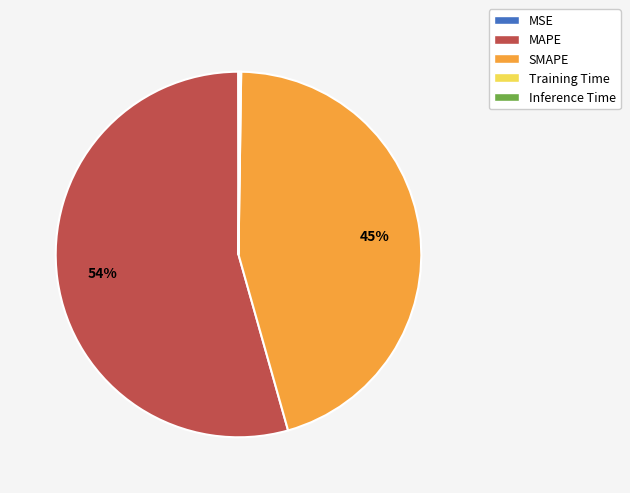

The SMAPE slice represents 45% of the pie. True or false?

True